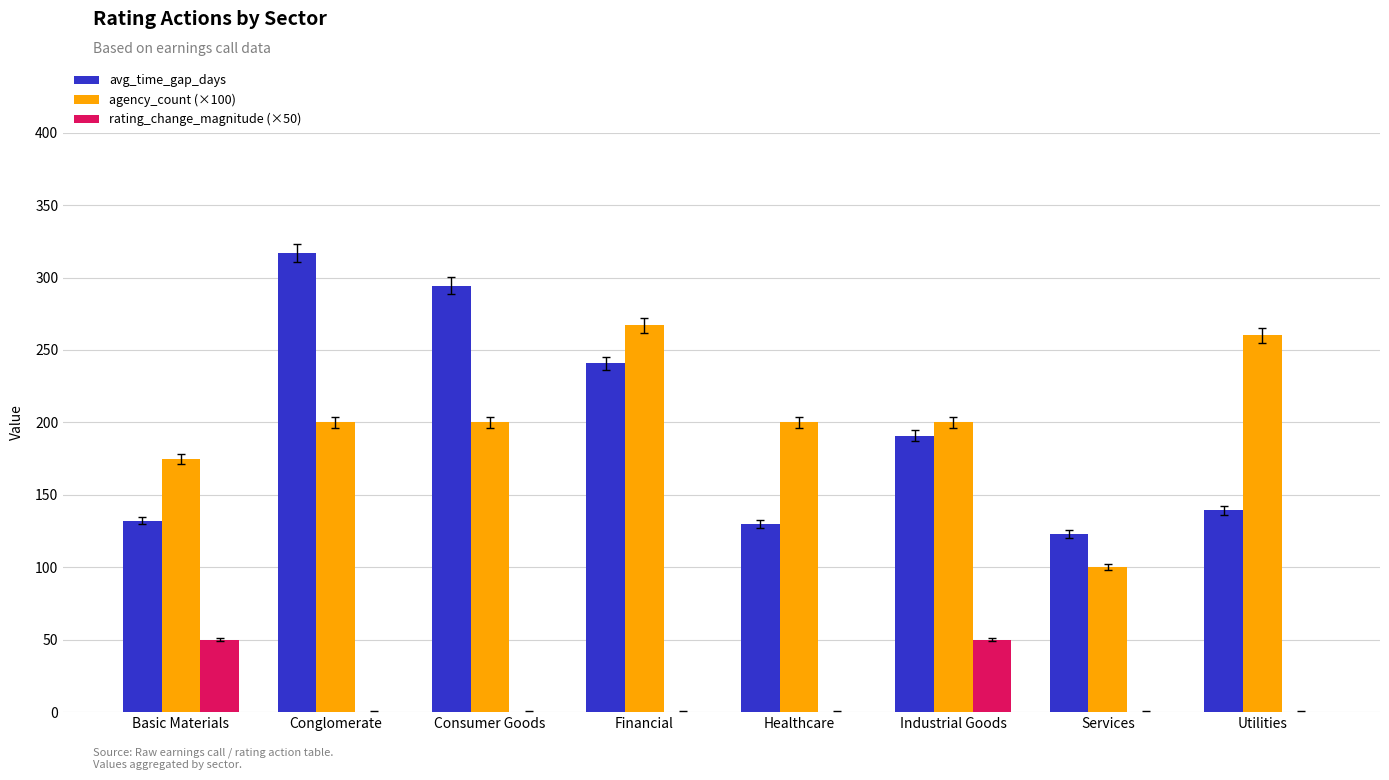

Between Basic Materials and Financial, which series saw the biggest shift?

avg_time_gap_days